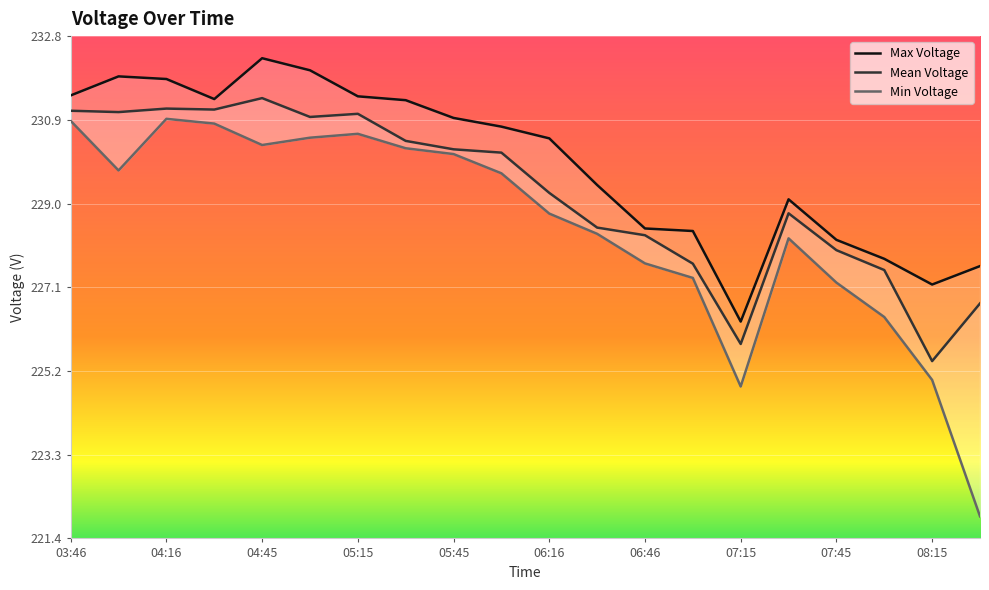

Which series has the widest spread of values?

Min Voltage